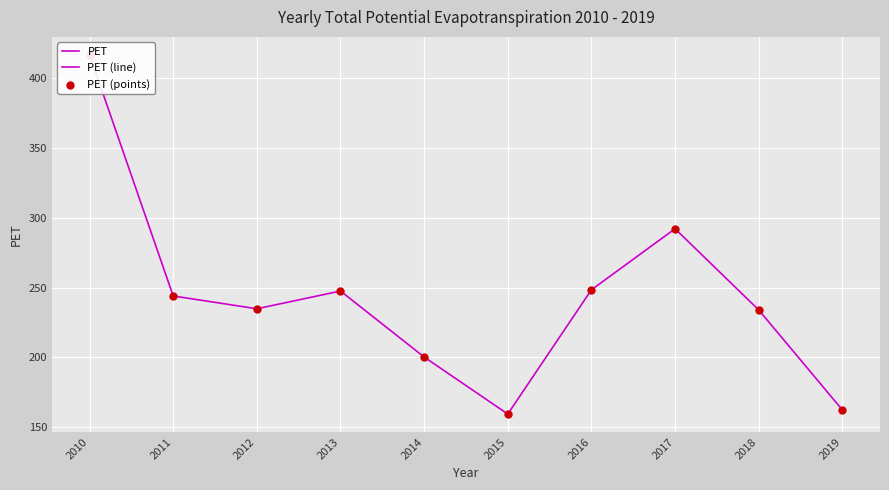

Approximately how many times larger is the value at 2014 compared to 2018?

0.9